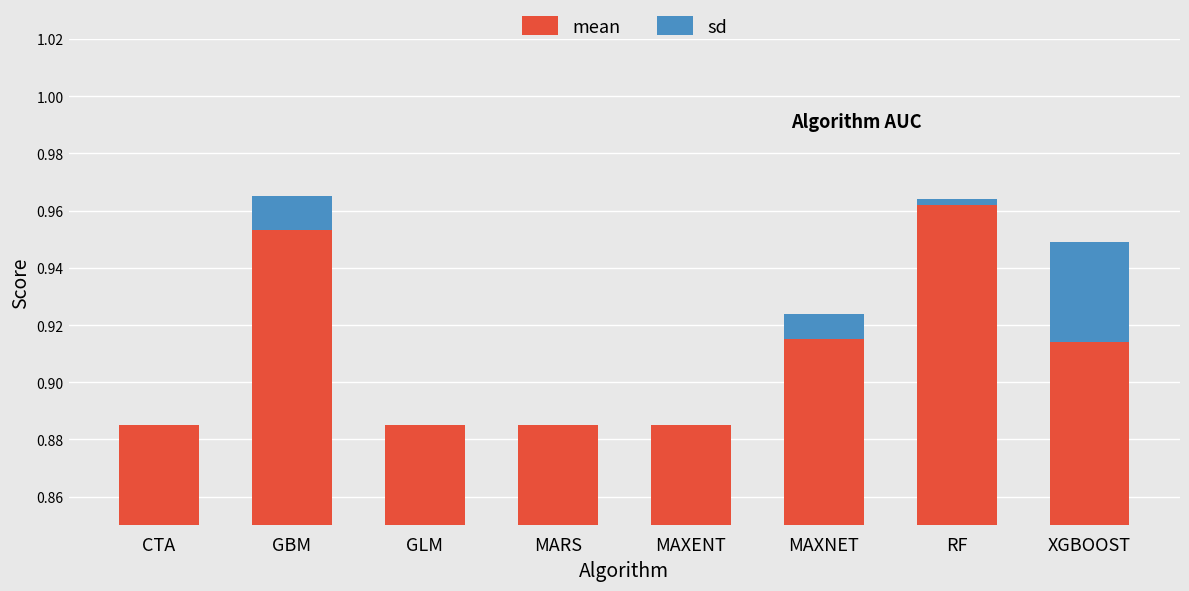

Which category has the highest value in the sd series?

XGBOOST